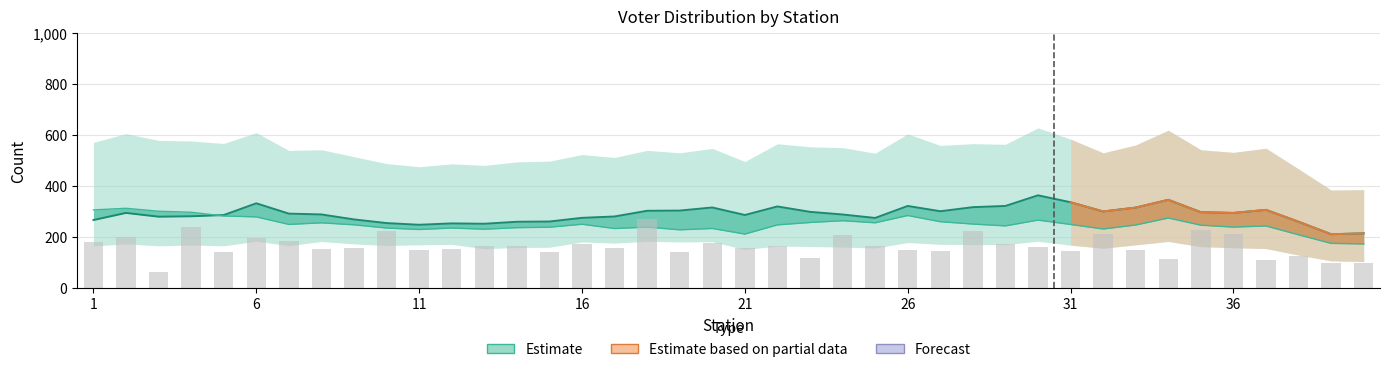

Which has a higher value, 14 or 27?

27